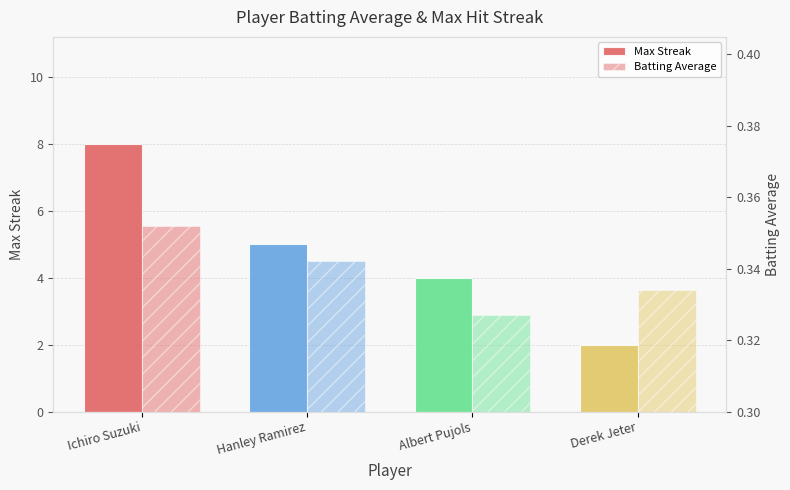

What is the difference between the highest and lowest values at Albert Pujols?

3.7